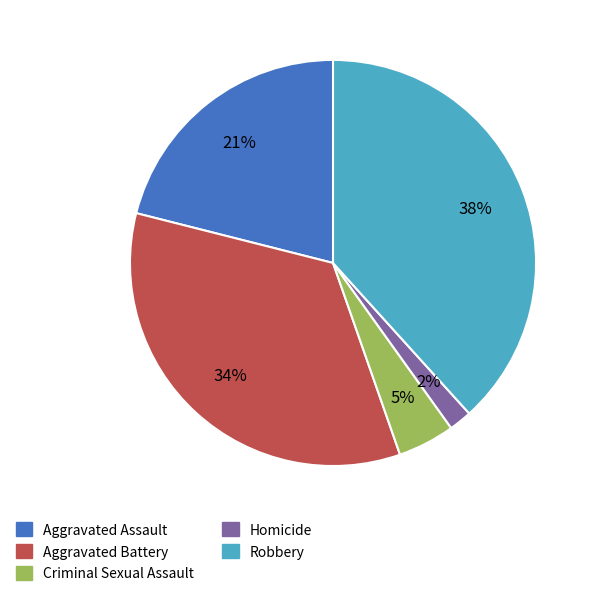

Which has a higher value, Criminal Sexual Assault or Robbery?

Robbery